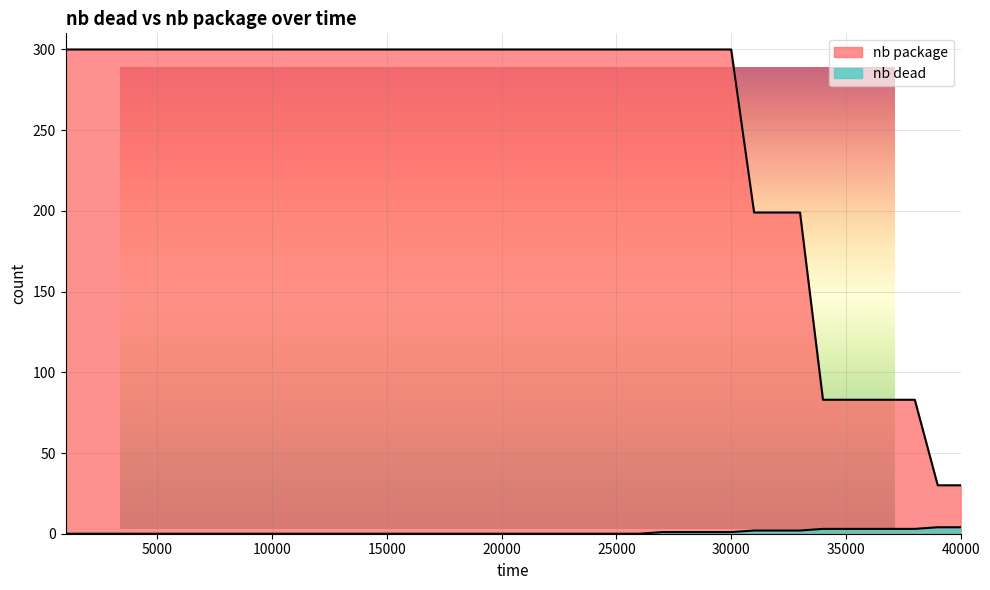

Rank the categories by nb dead value from lowest to highest.

1000, 2000, 3000, 4000, 5000, 6000, 7000, 8000, 9000, 10000, 11000, 12000, 13000, 14000, 15000, 16000, 17000, 18000, 19000, 20000, 21000, 22000, 23000, 24000, 25000, 26000, 27000, 28000, 29000, 30000, 31000, 32000, 33000, 34000, 35000, 36000, 37000, 38000, 39000, 40000